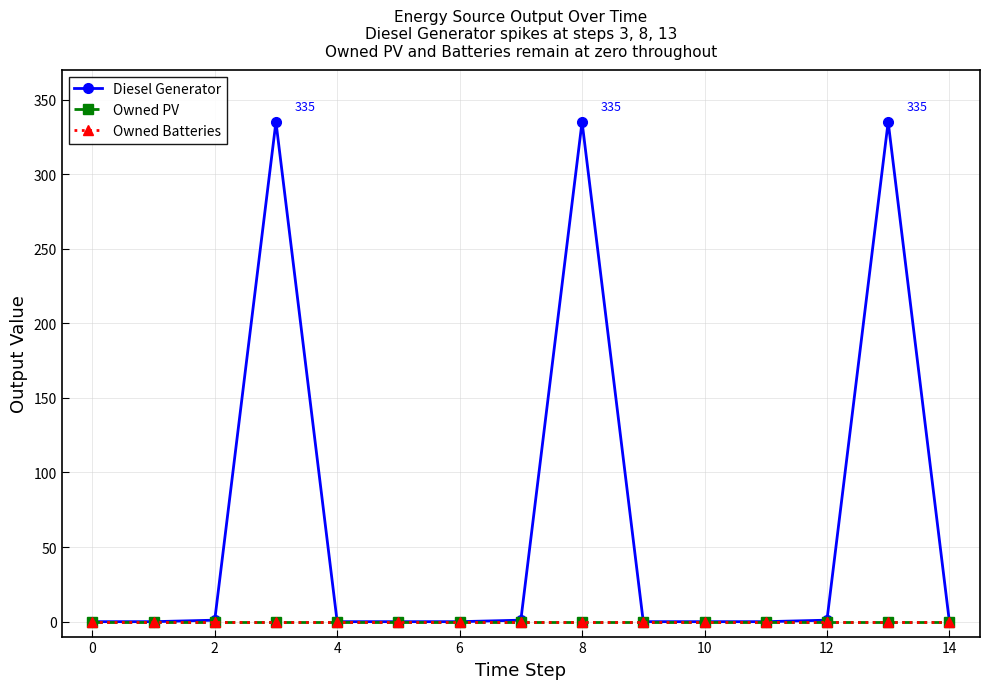

Which series has the largest total across all categories?

Diesel Generator